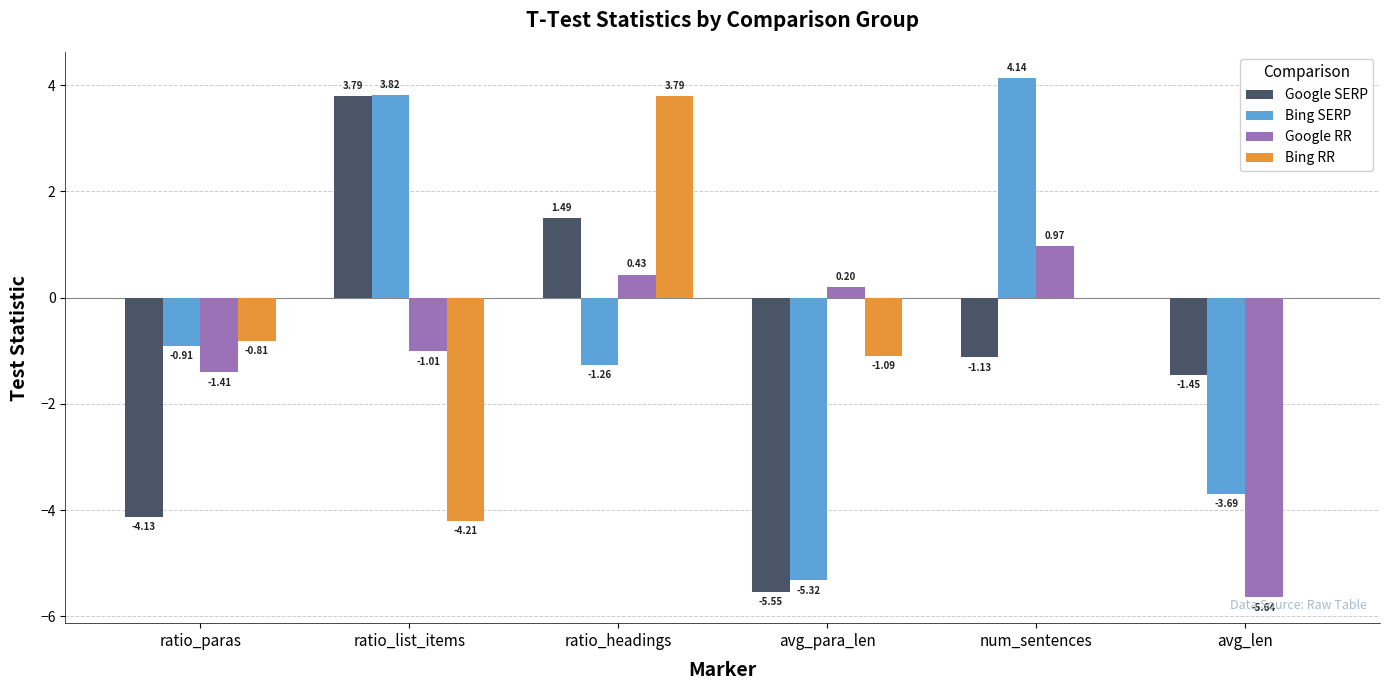

The Bing RR series shows 3.8 at ratio_headings. True or false?

True